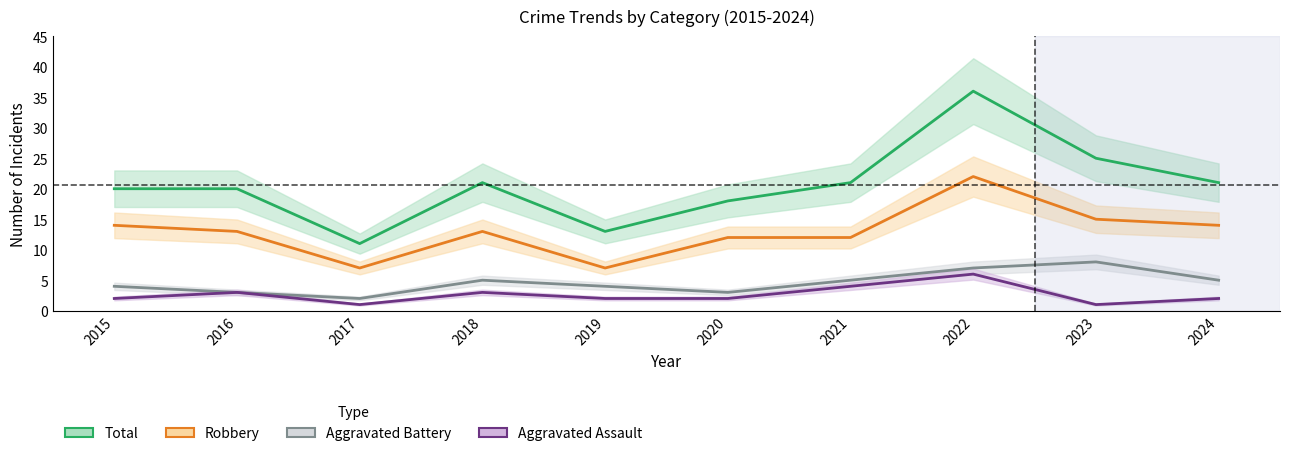

True or false: Robbery has a value of 14 at 2024.

True